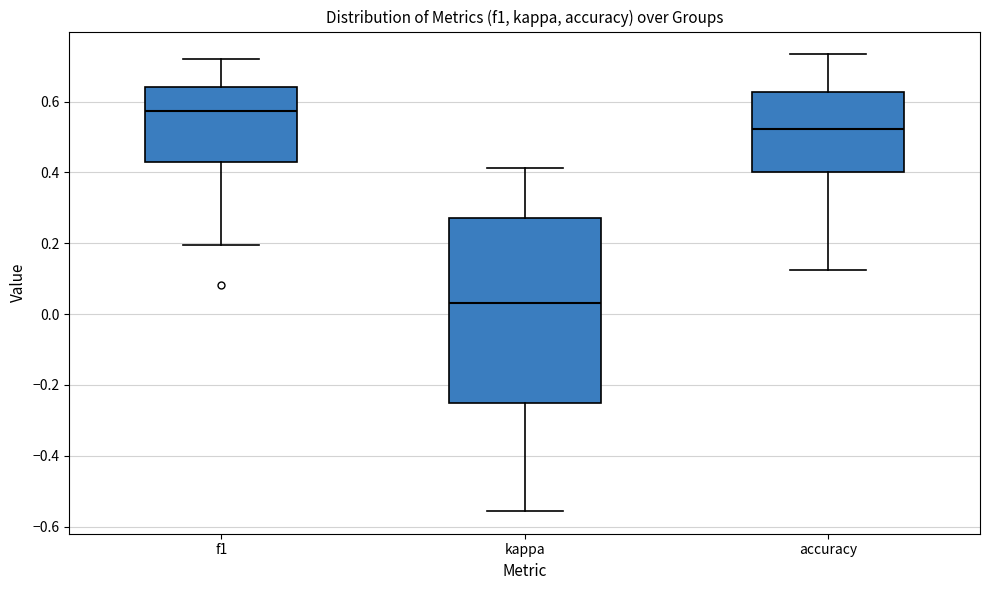

Where does the lower whisker of the box for kappa end on the y-axis? The values are not printed on the chart, so give them approximately, as read against the axis.

-0.56